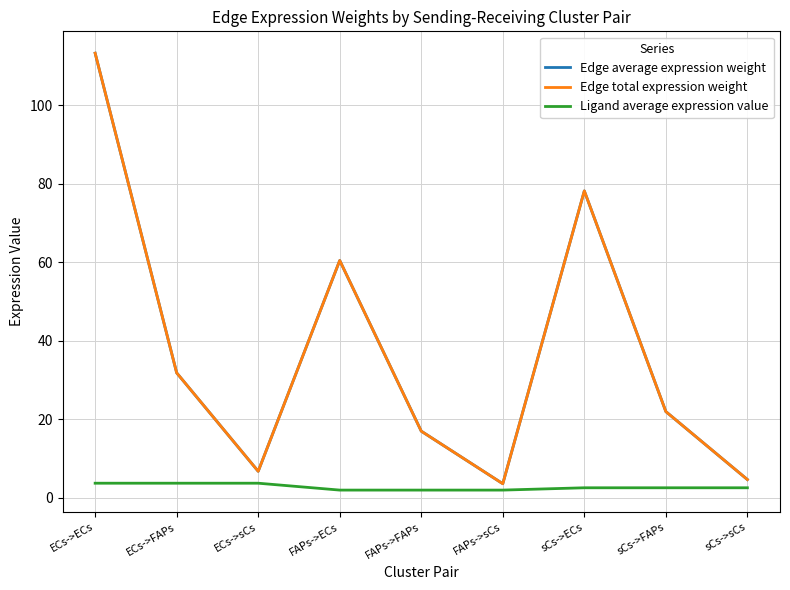

Does the chart have visible grid lines?

Yes